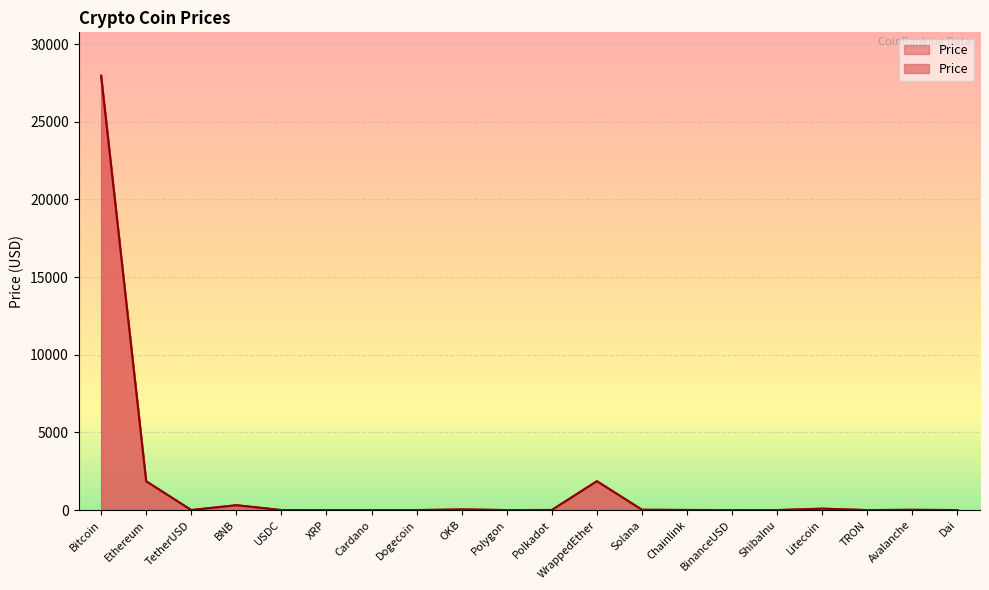

At which category does the data reach its first local valley?

TetherUSD